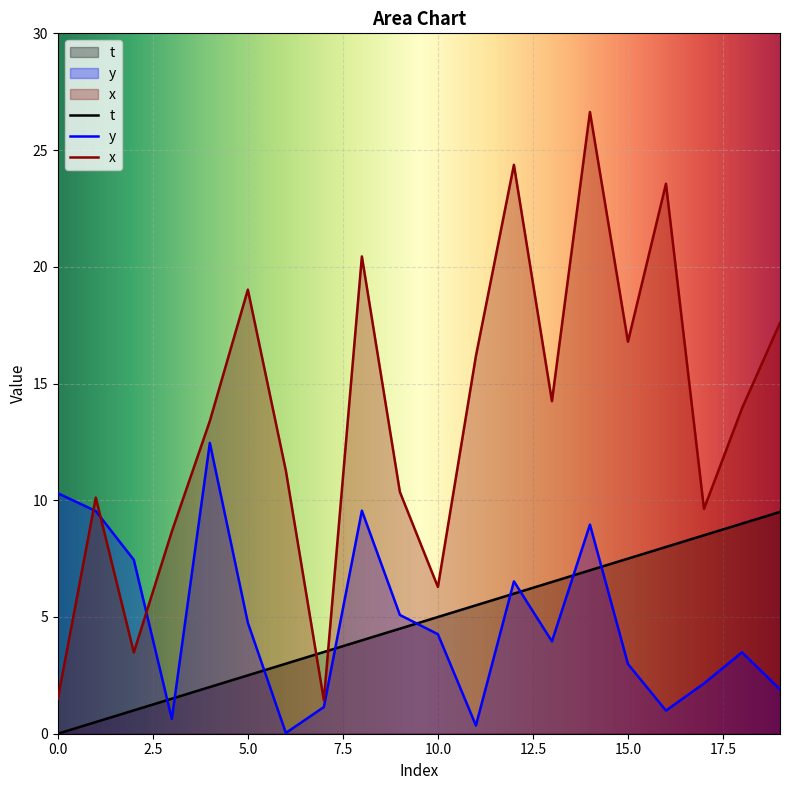

Between which two adjacent categories do t and x first intersect?

6 and 7